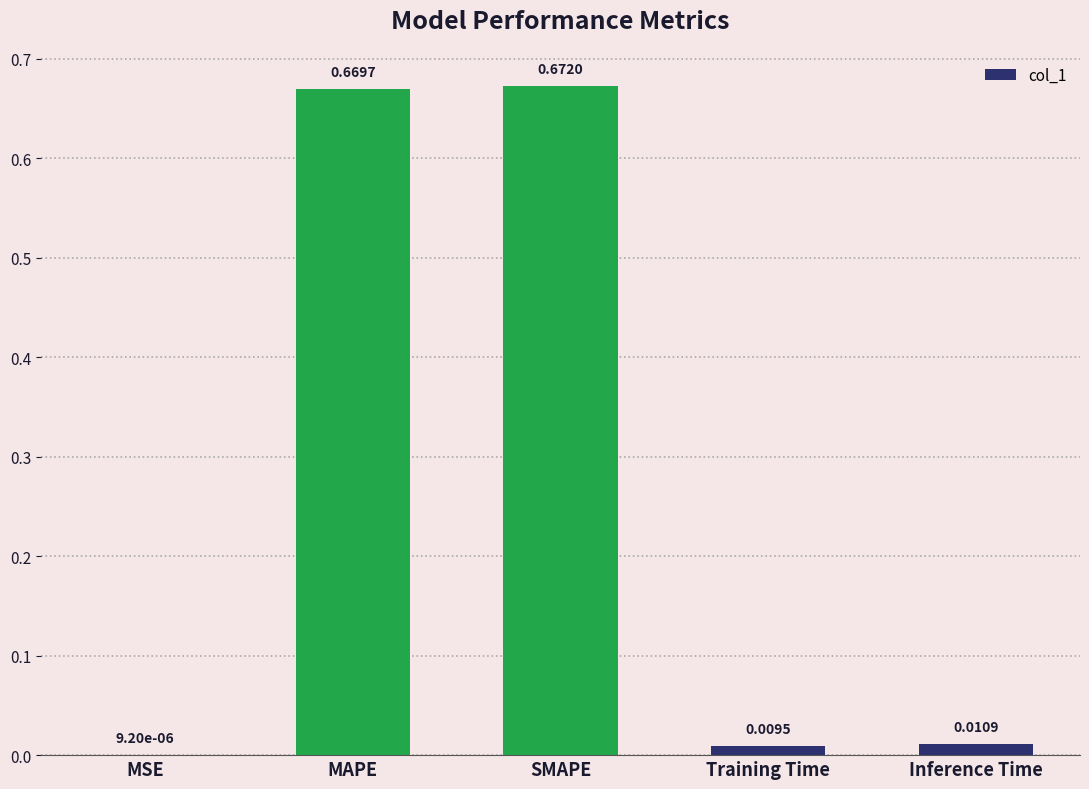

What is the change in value from MAPE to Training Time?

-0.7